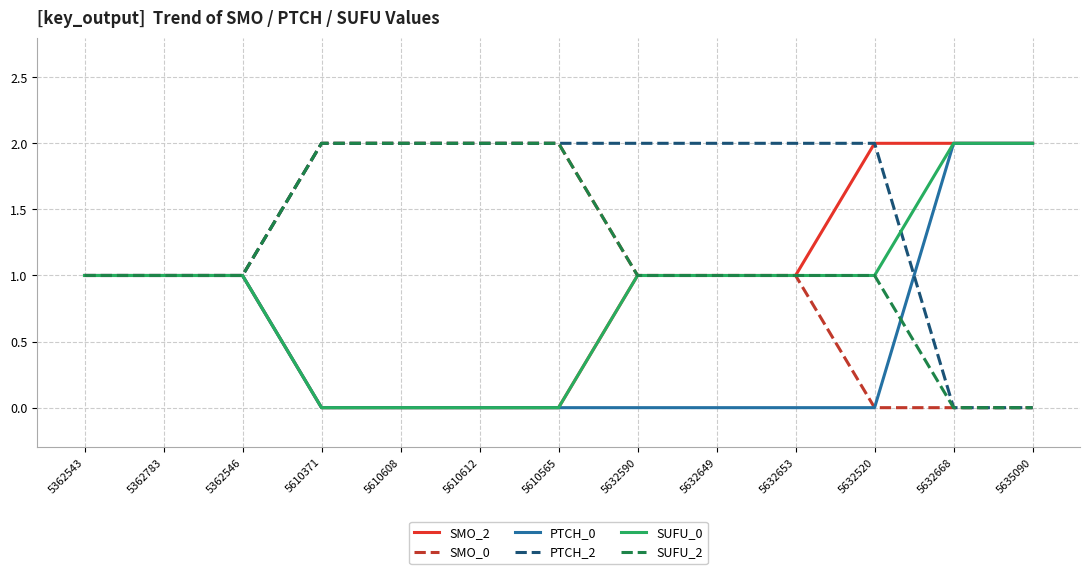

What are all the series names shown in the legend?

SMO_2, SMO_0, PTCH_0, PTCH_2, SUFU_0, SUFU_2